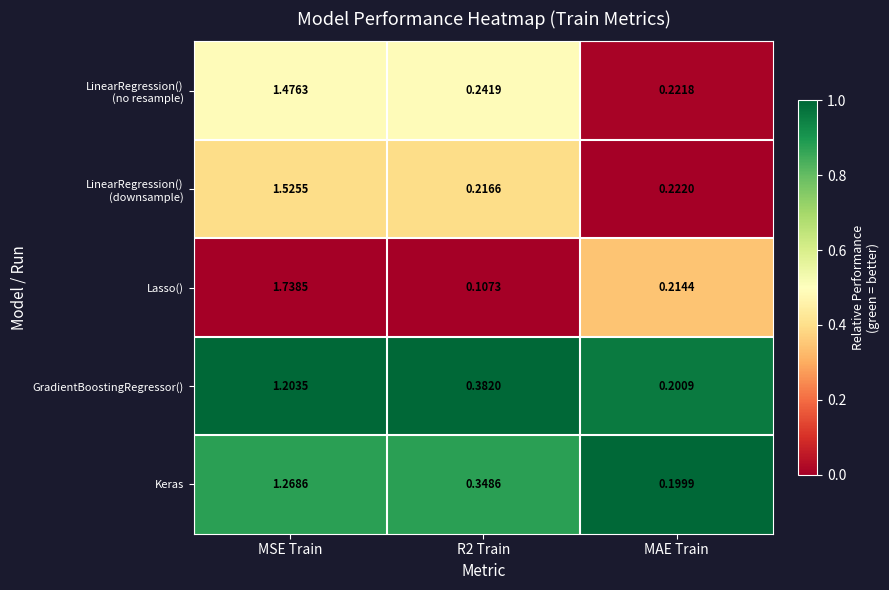

Which series has the widest spread of values?

Lasso()